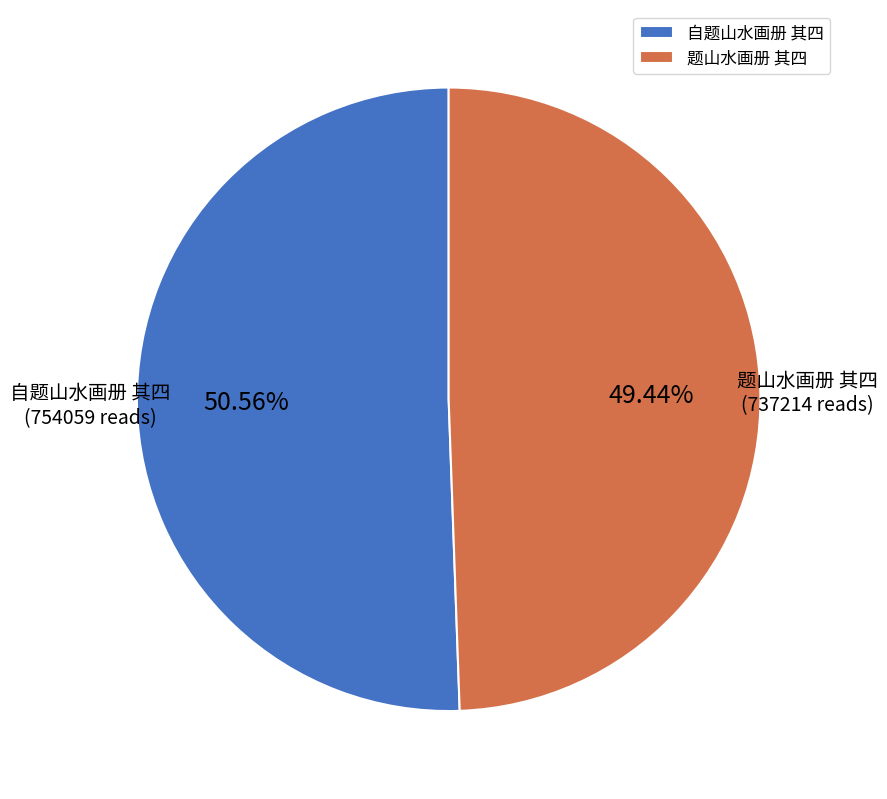

To the nearest percent, what is the combined percentage of 自题山水画册 其四 and 题山水画册 其四?

100%